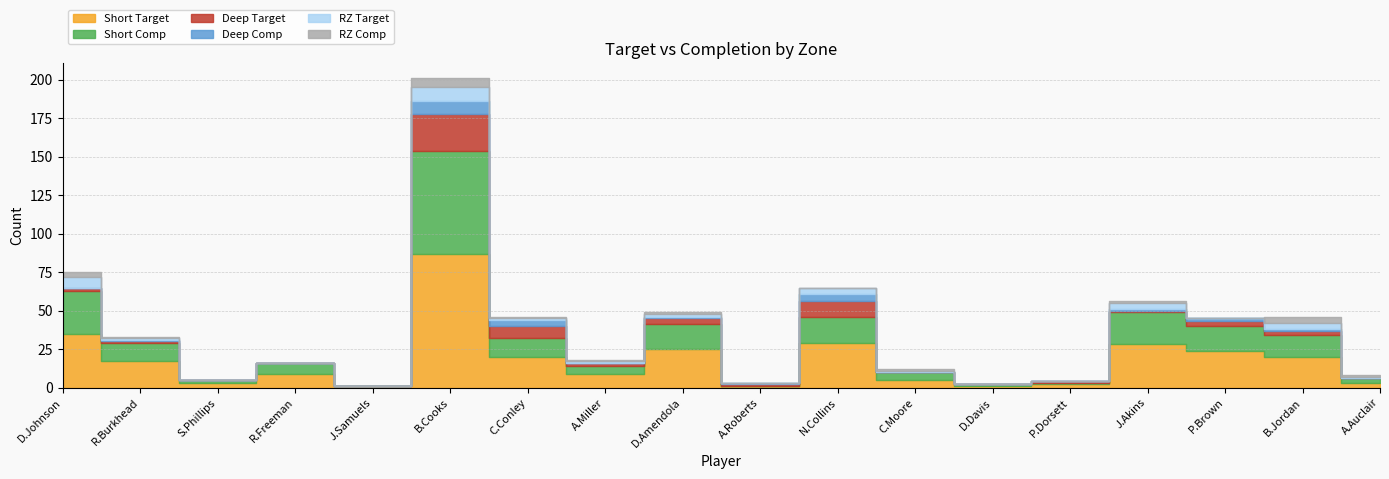

What is the average value of the RZ Target series?

2